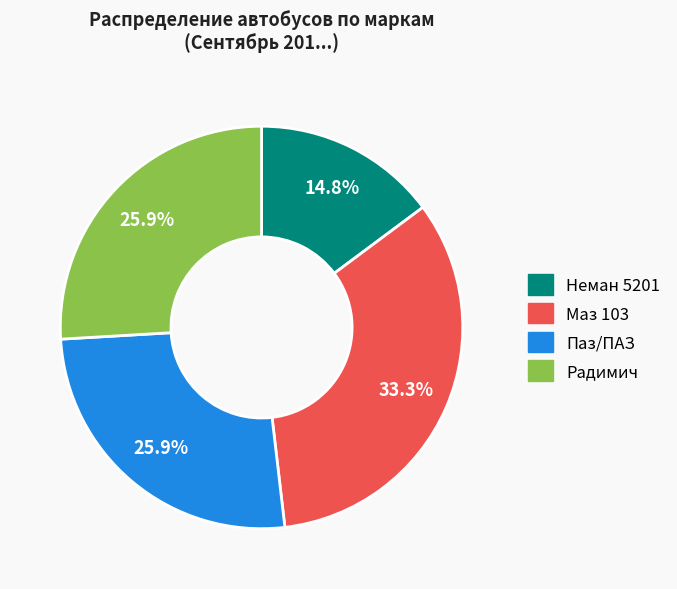

How many segments does this pie chart have?

4